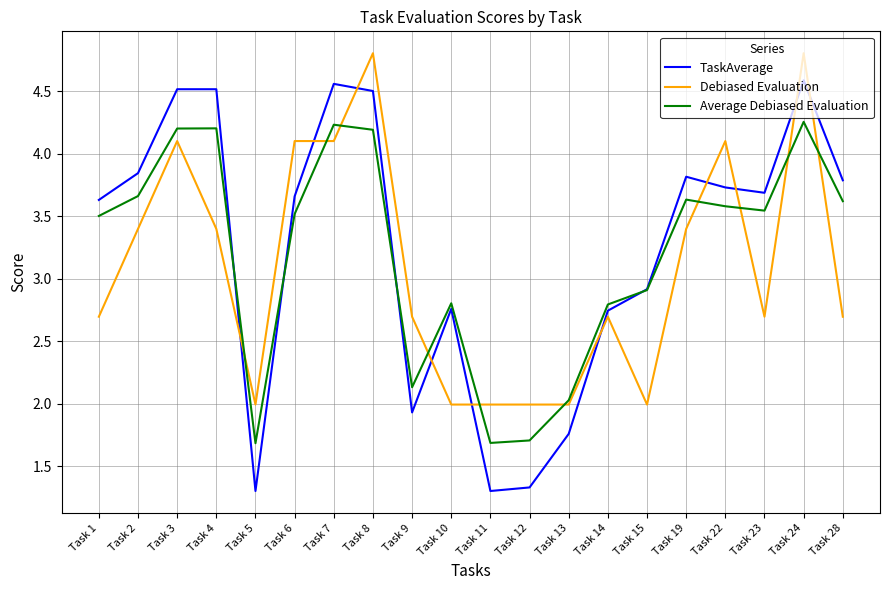

The Debiased Evaluation series shows 5.9 at Task 2. True or false?

False